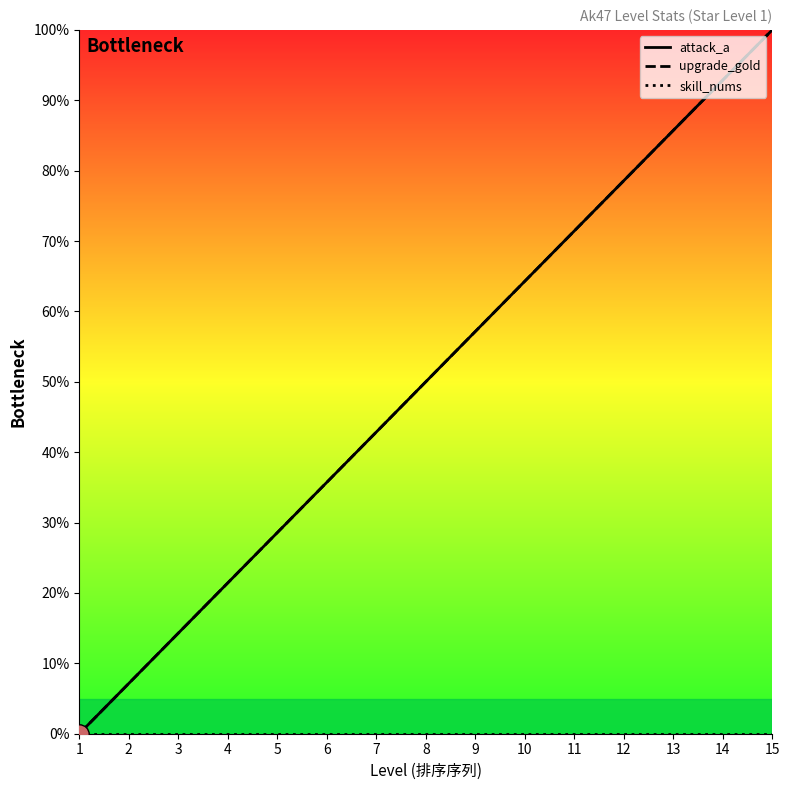

What is the spread (max minus min) of values at 6?

35.7